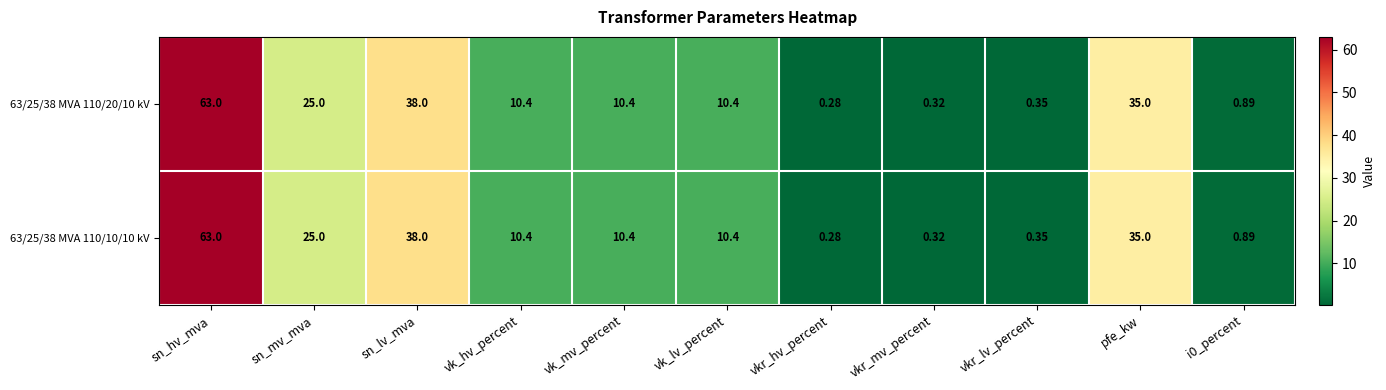

At which category is the sum across all series the highest?

sn_hv_mva